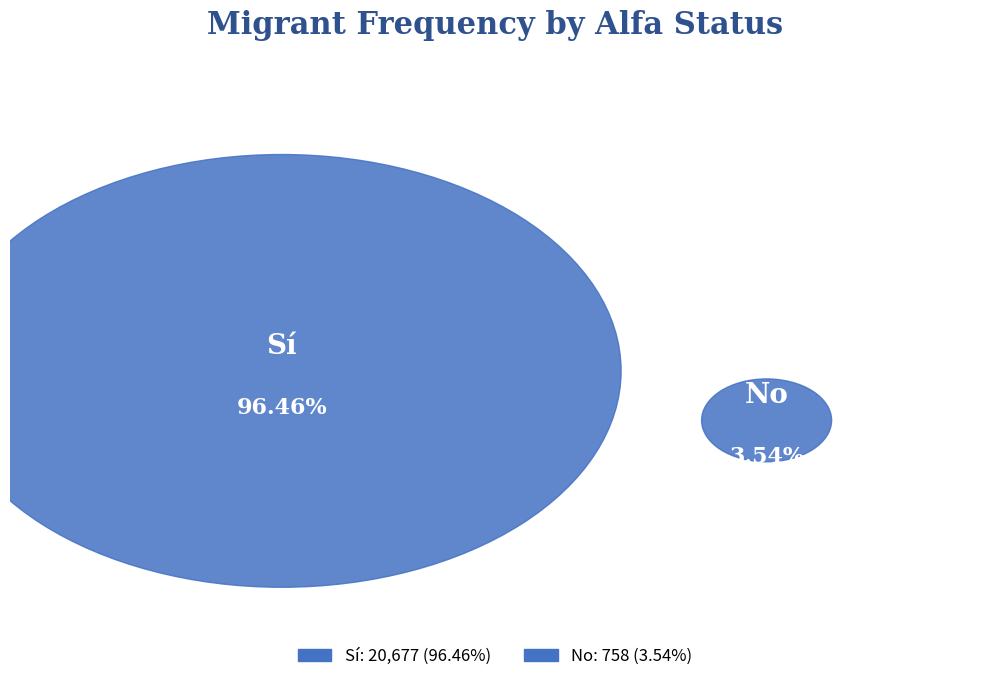

Does 4 represent more than half of the total?

No